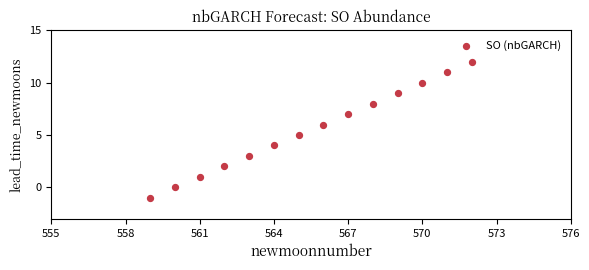

What is the range of Y values (max minus min)?

13